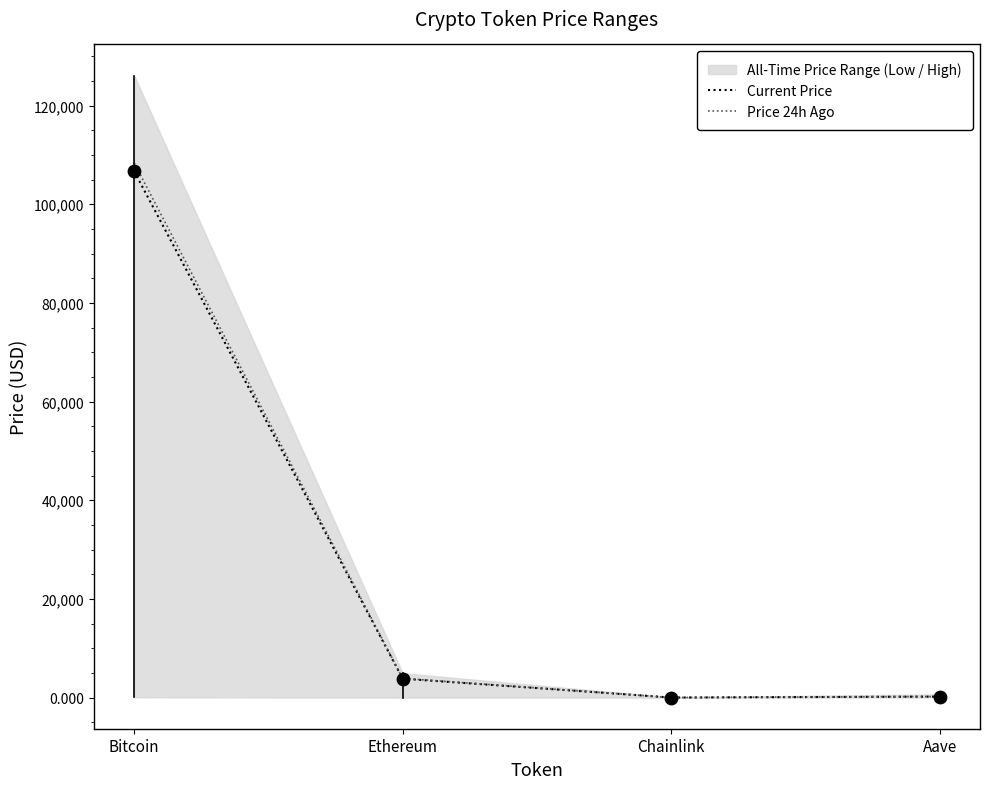

What is the highest value of the Price 24h Ago series?

108387.0